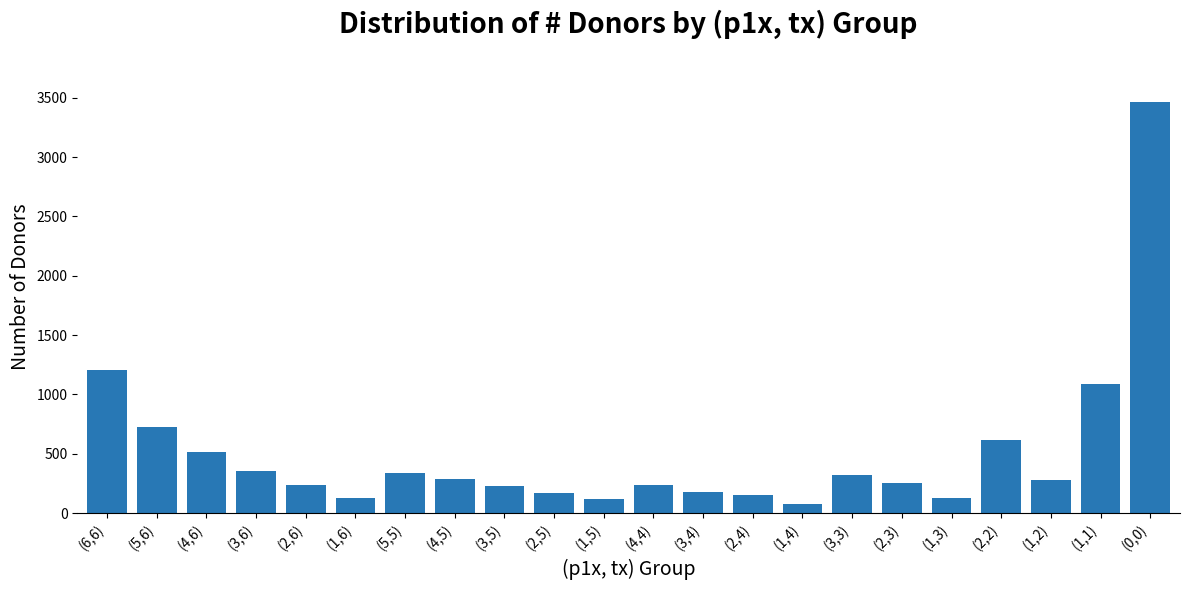

What is the maximum value shown in the chart?

3464